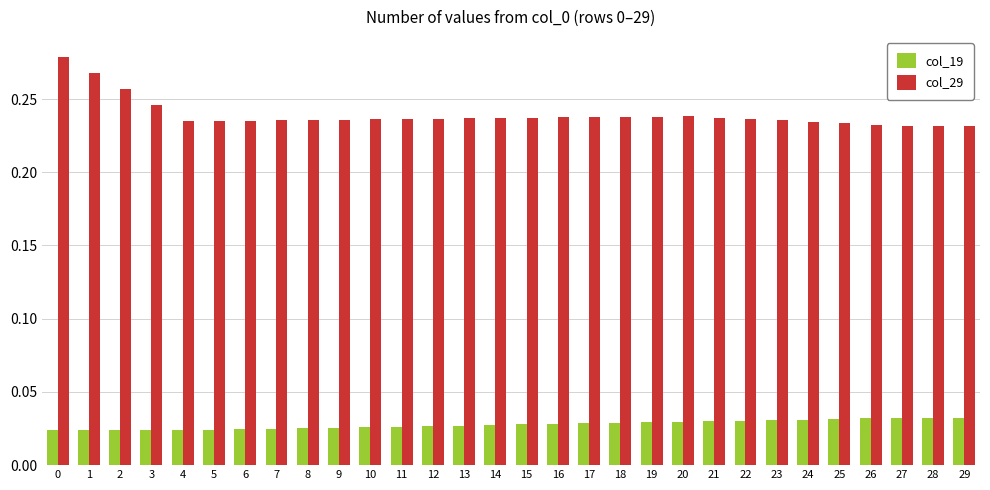

At how many categories does at least one series exceed 0?

30